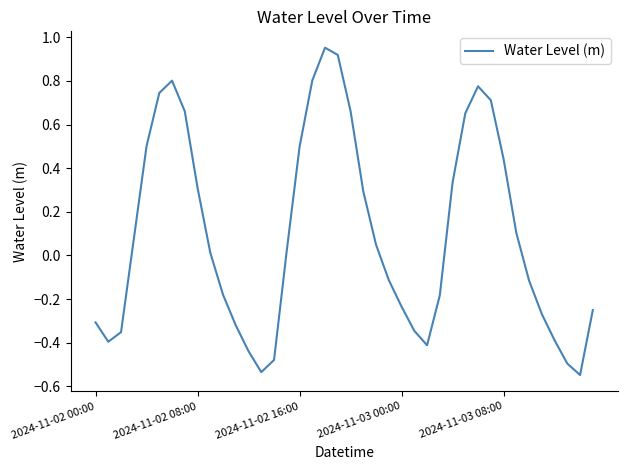

What is the difference between the maximum and minimum values?

1.5